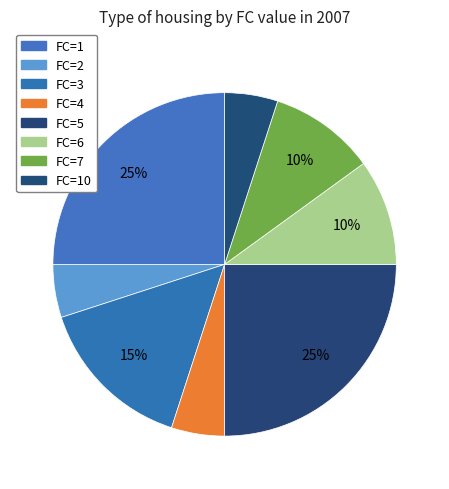

To the nearest percent, what is the combined percentage of FC=5 and FC=7?

35%